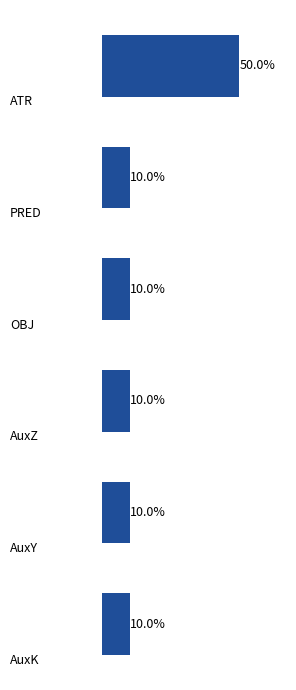

What is the greatest value displayed?

50